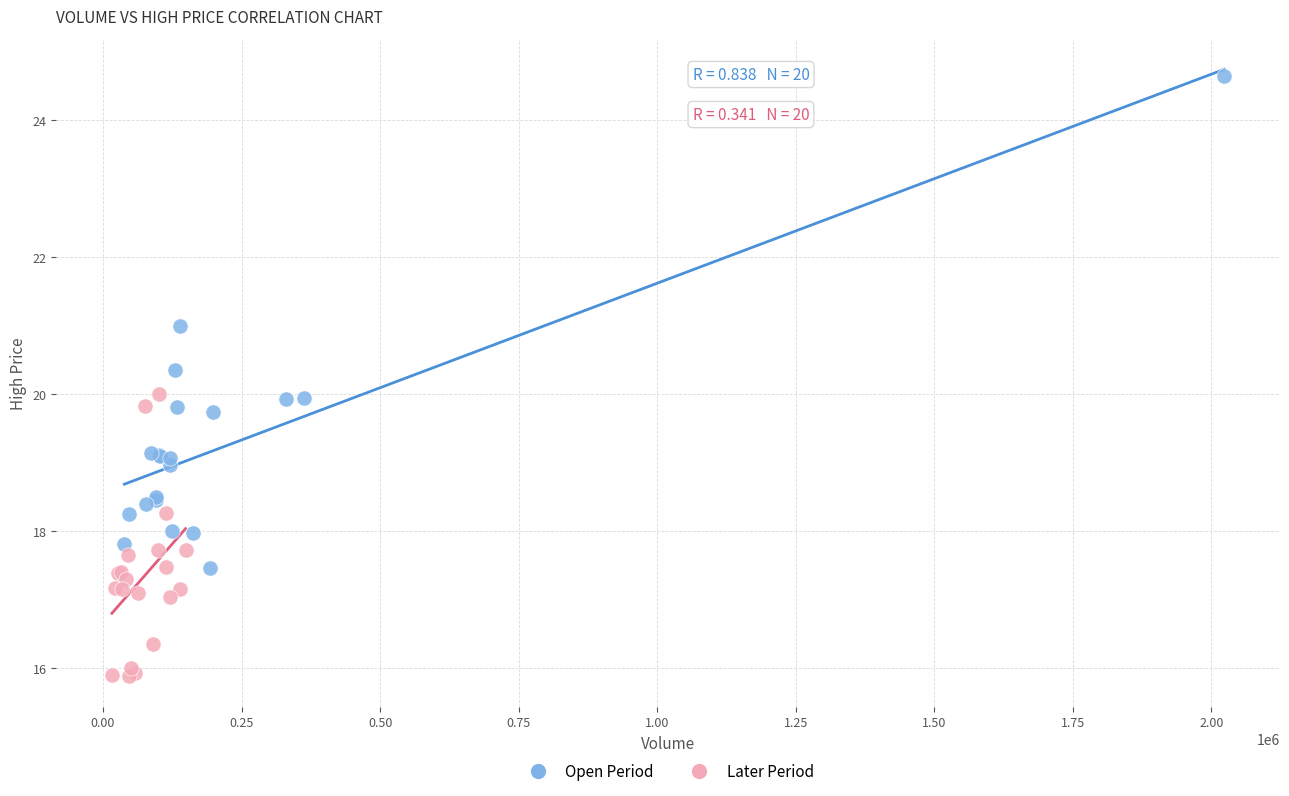

Which series has the largest Y range (max minus min)?

Open Period